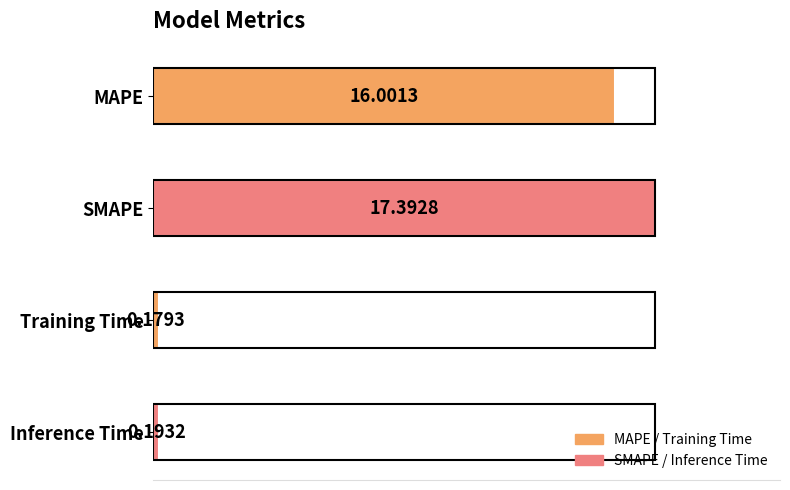

What is the difference between the second highest and second lowest values?

15.8